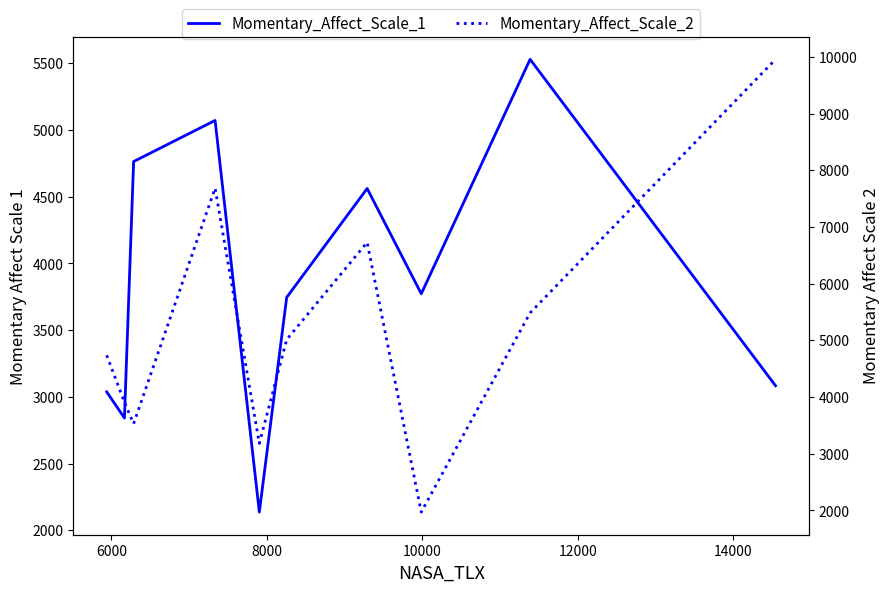

How many lines are shown in the chart?

2